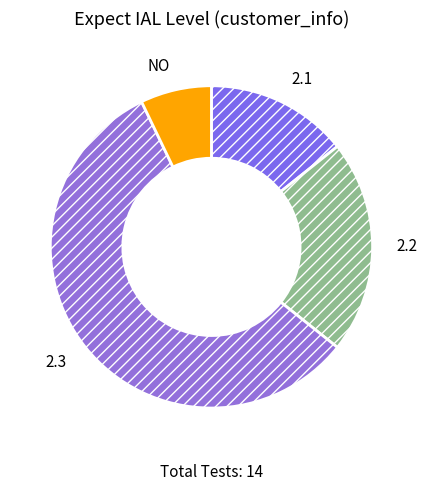

Count the number of slices in the pie.

4